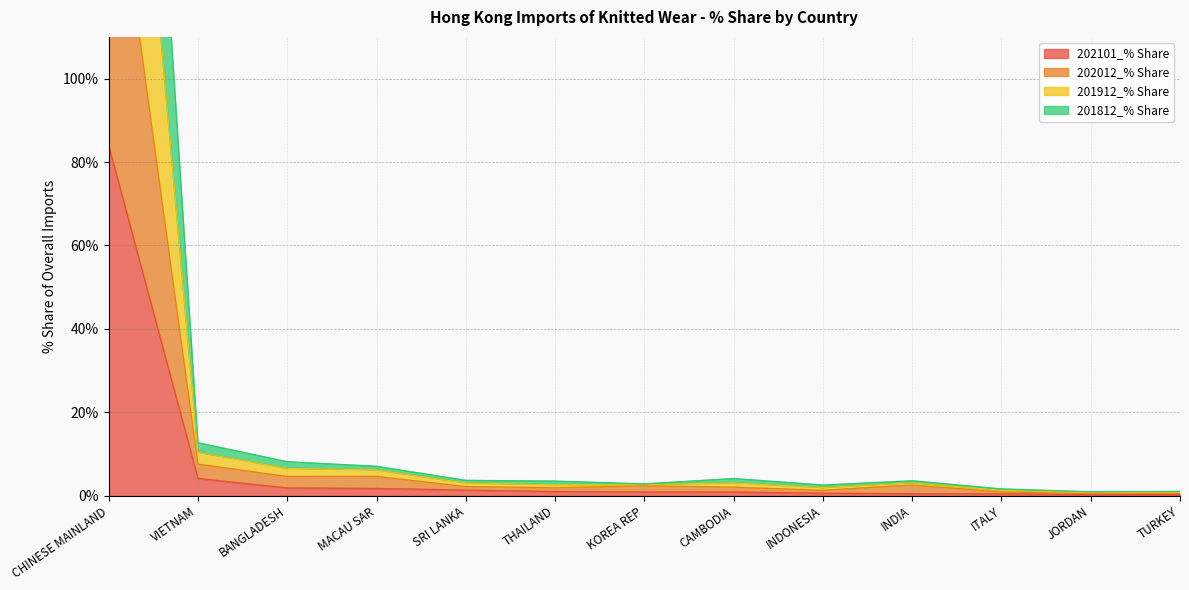

At how many categories does at least one series exceed 311?

1